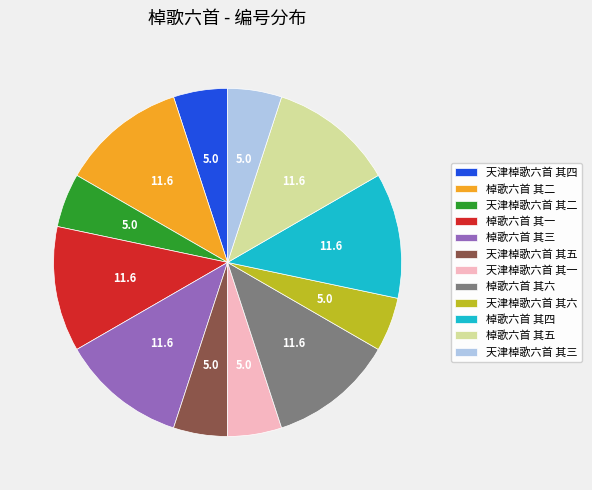

How many segments does this pie chart have?

12